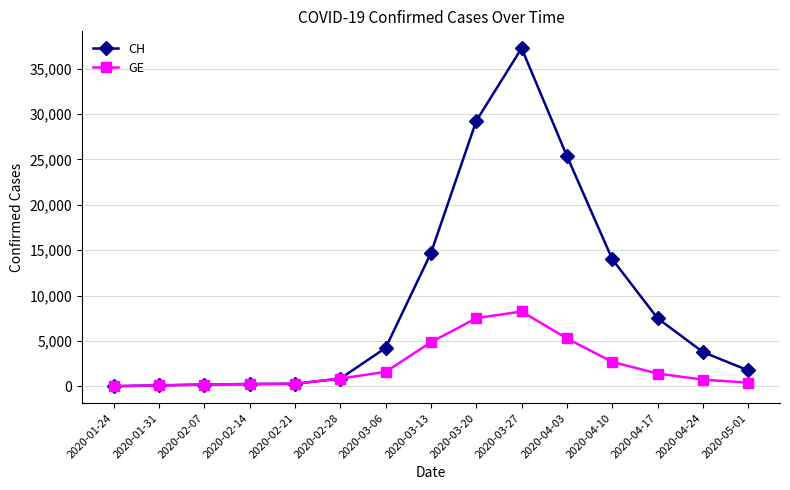

List the series in order of their overall mean, lowest first.

GE, CH